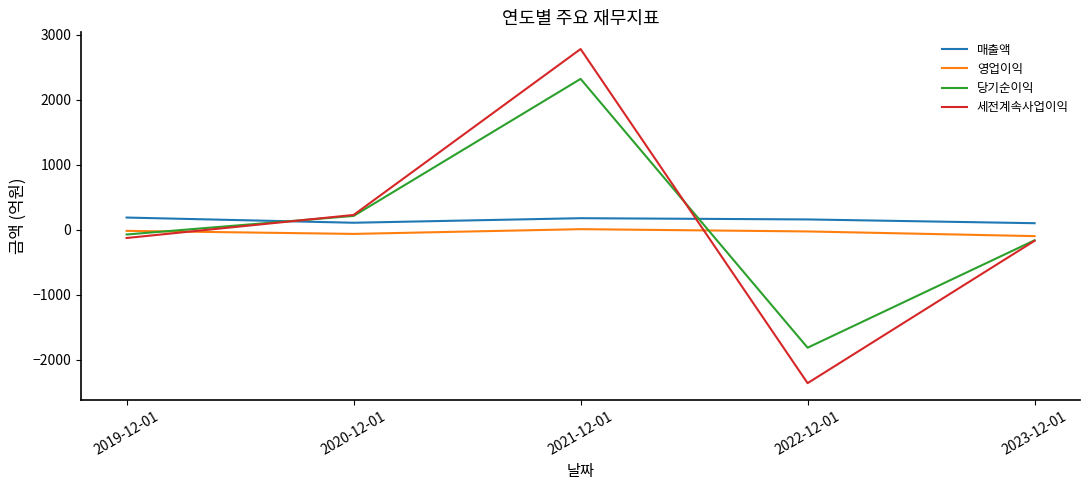

What are all the series names shown in the legend?

매출액, 영업이익, 당기순이익, 세전계속사업이익